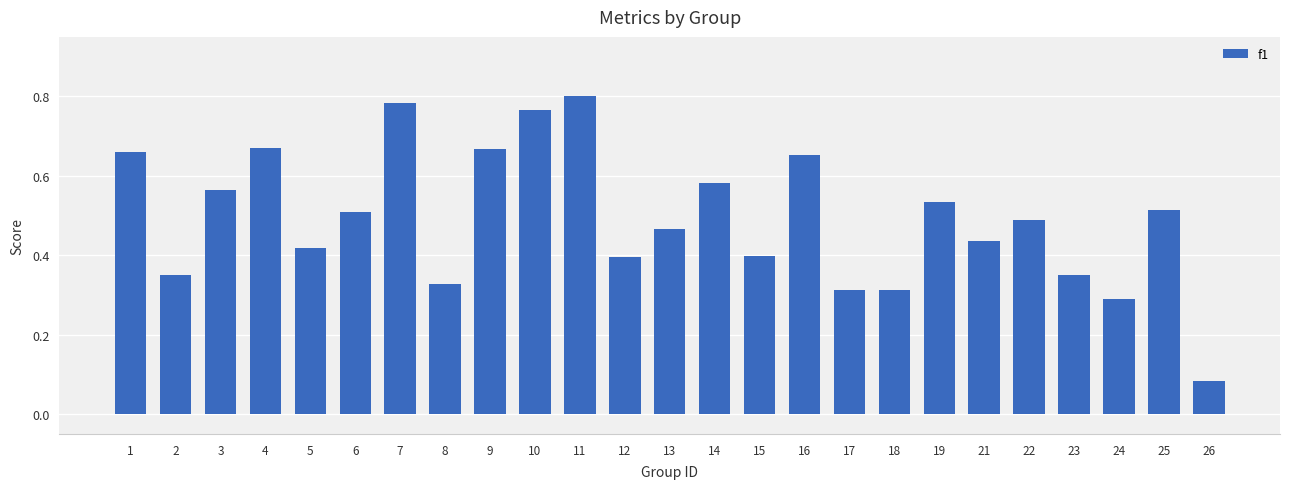

Between 14 and 26, which is larger?

14